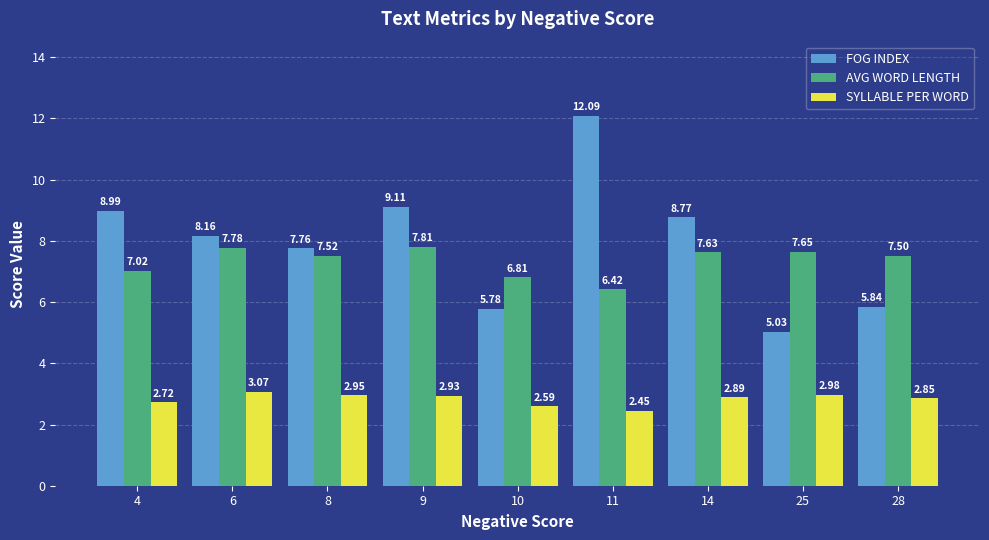

How many bars are there in total?

27